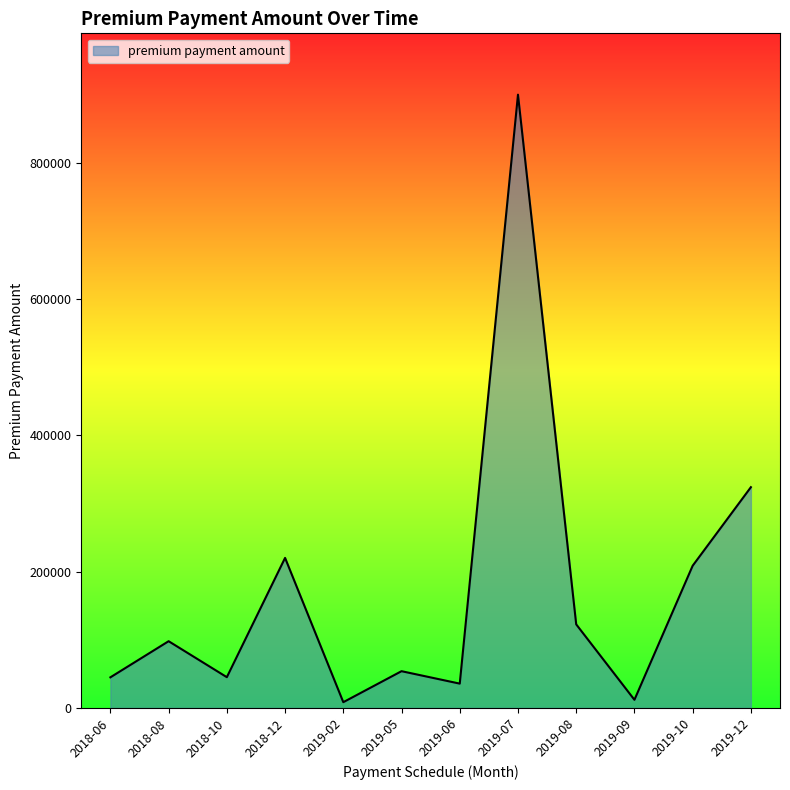

Which has a higher value, 2018-12 or 2019-06?

2018-12